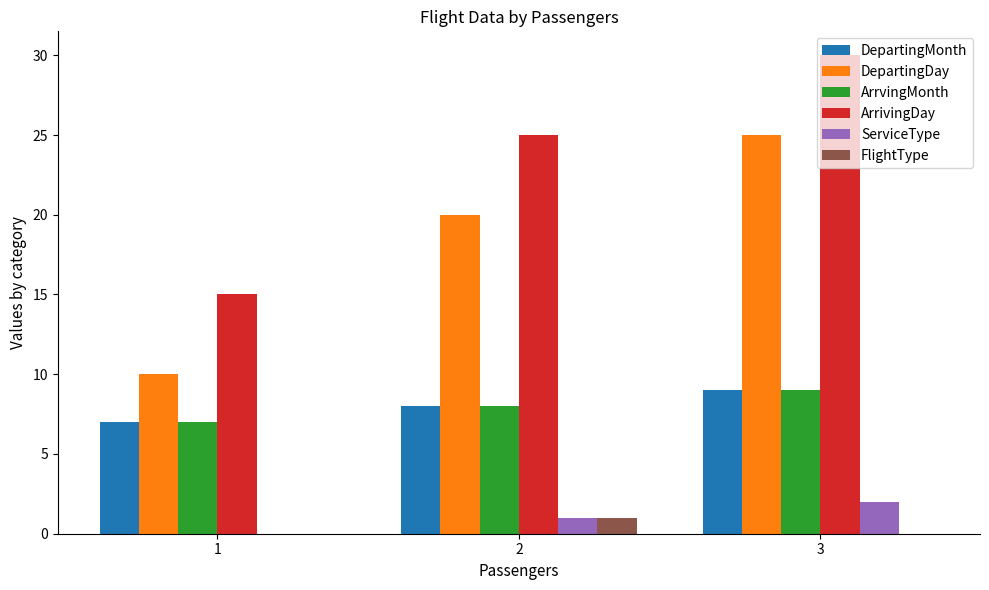

The value of DepartingDay at 3 is 25. True or false?

True